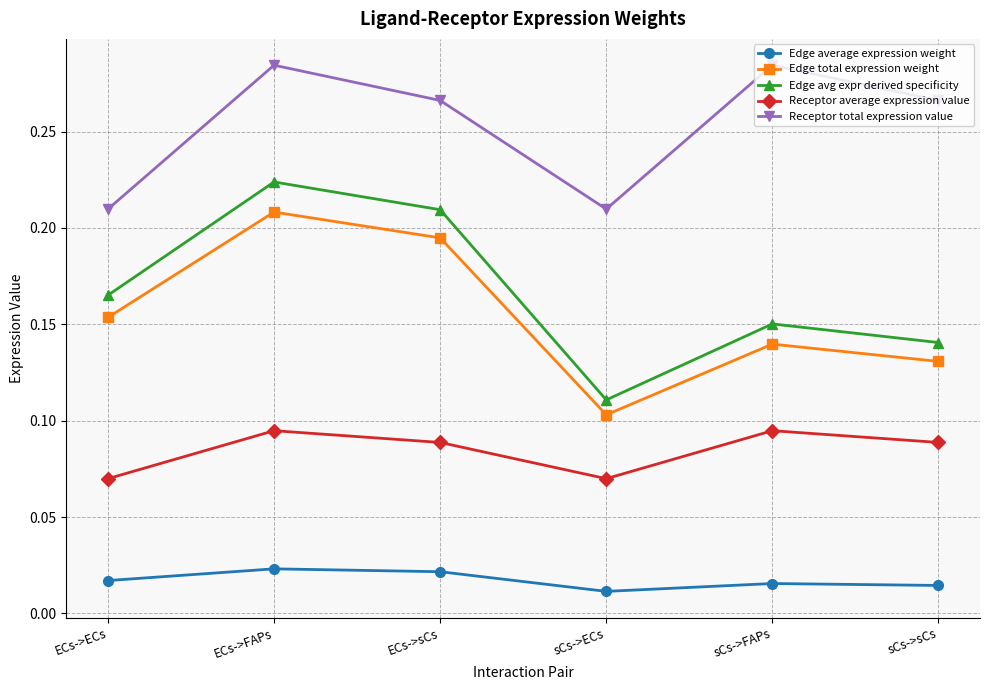

Rank the series by their maximum value, from lowest to highest.

Edge average expression weight, Receptor average expression value, Edge total expression weight, Edge avg expr derived specificity, Receptor total expression value